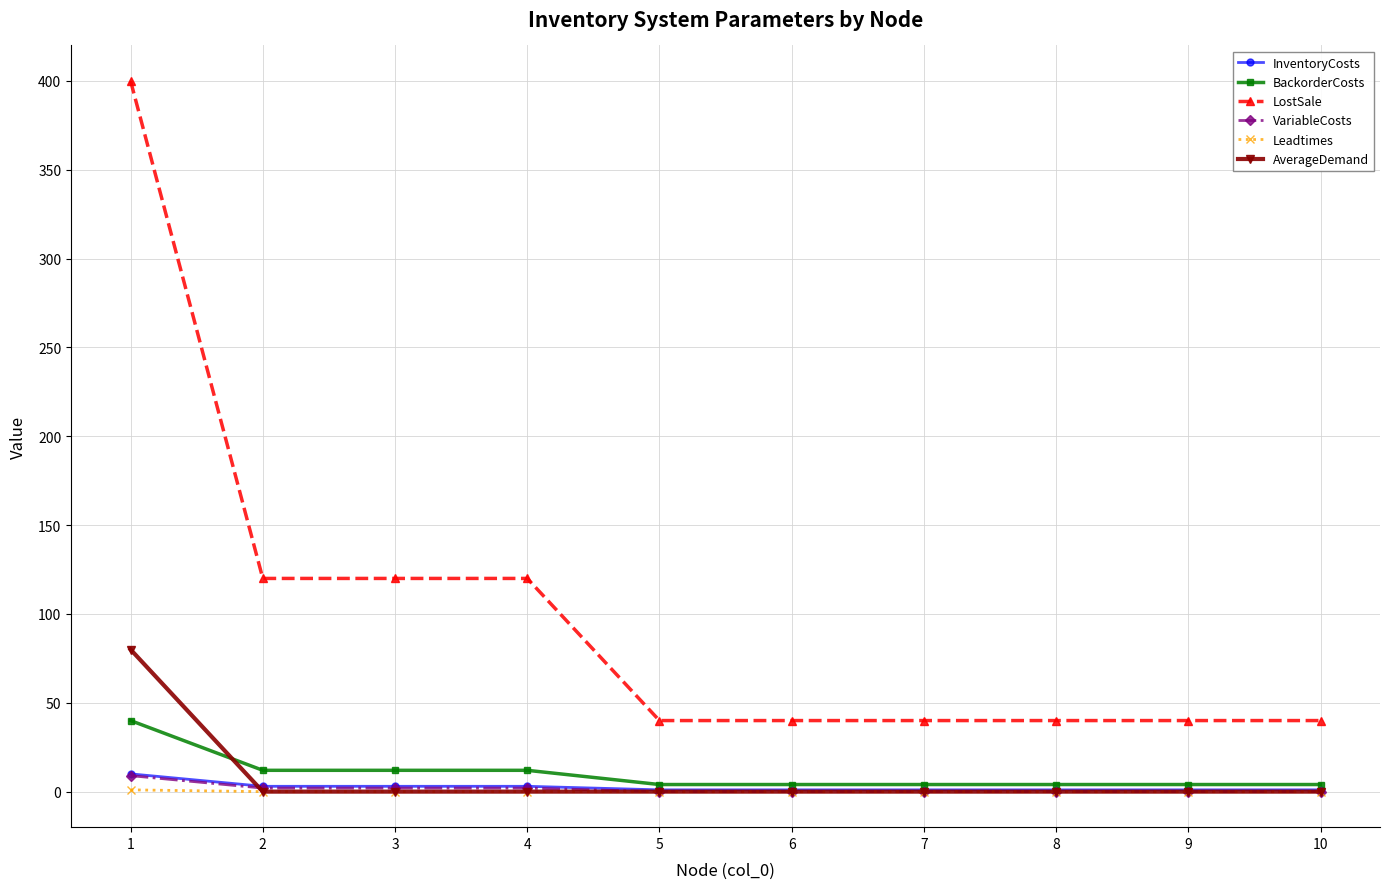

True or false: VariableCosts and InventoryCosts intersect in this chart.

False